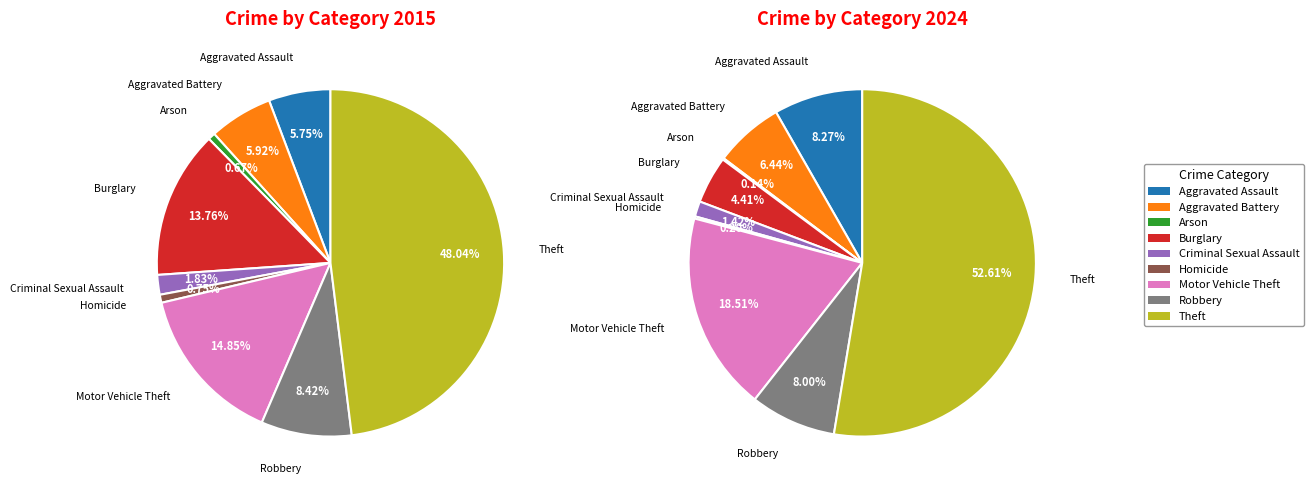

What percentage is the 6 slice, to the nearest percent?

15%